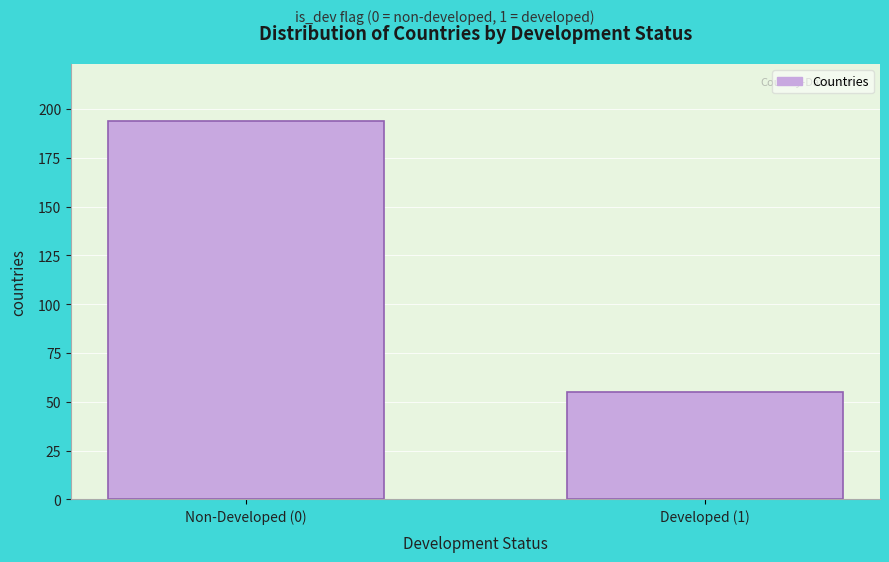

Reading right to left, what are all the values shown in this chart?

Developed (1)=55	Non-Developed (0)=194